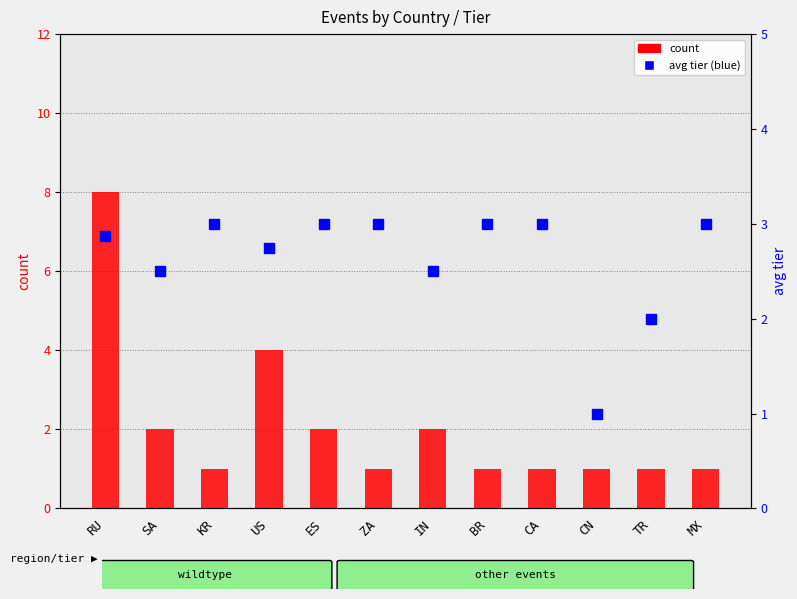

Which category has the lowest value in the count series?

KR